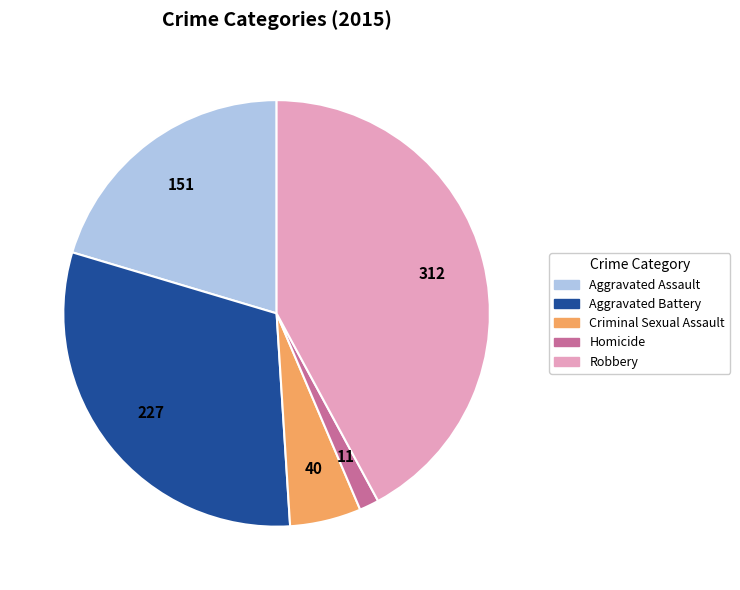

Which slice is the smallest?

Homicide